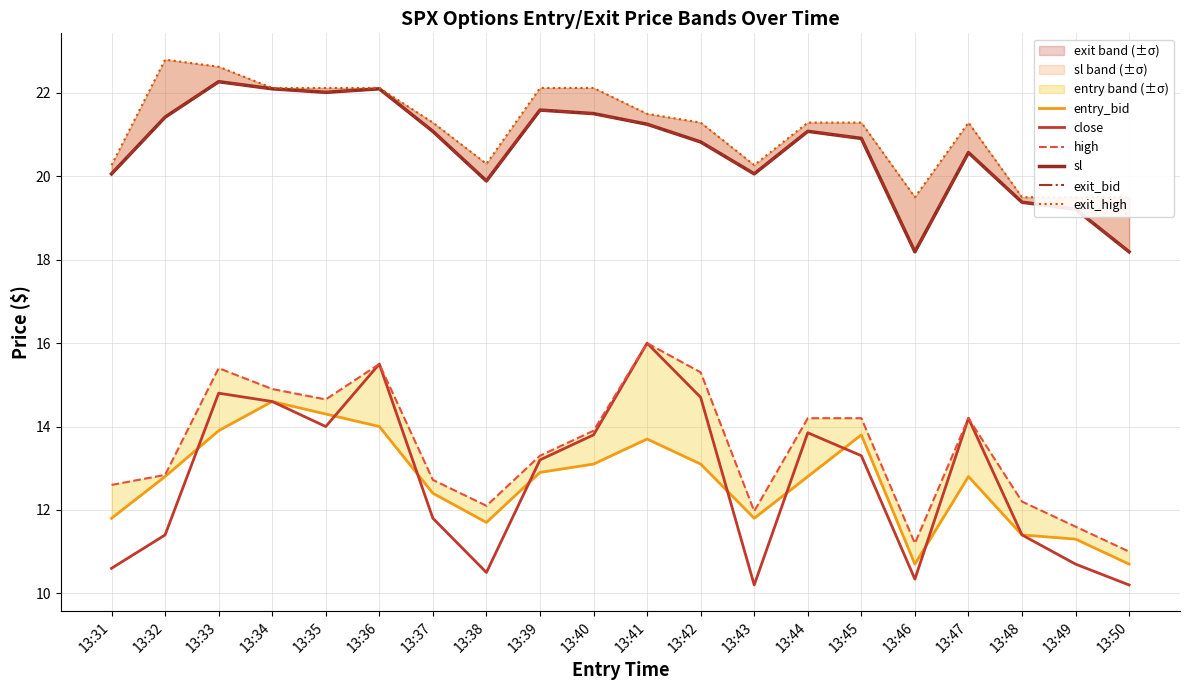

Which has a higher value, 13:46 or 13:38?

13:38